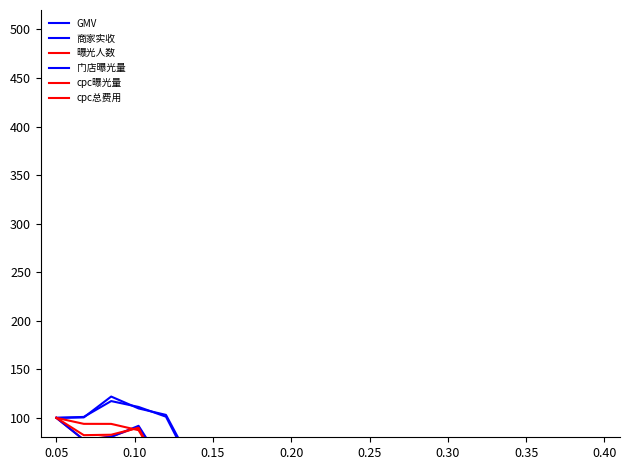

Is the value of cpc曝光量 at 15 greater than the value of 门店曝光量 at 0.05?

No